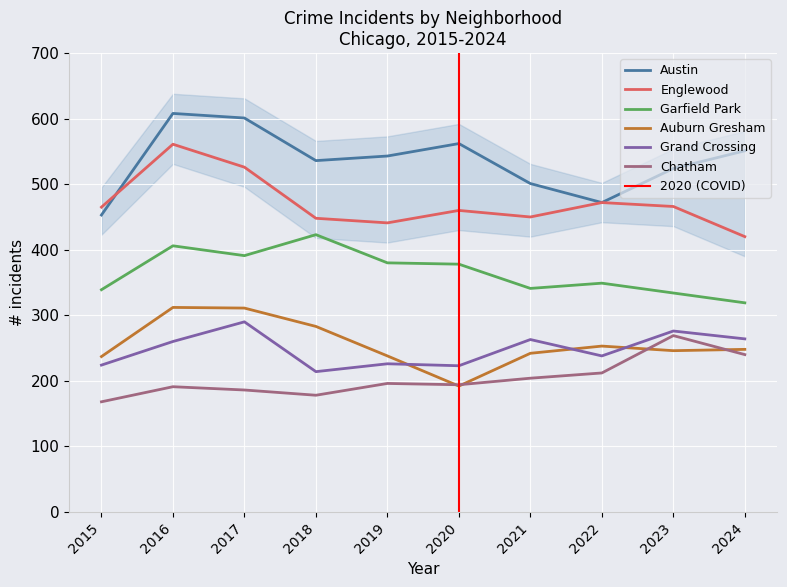

True or false: Chatham and Englewood cross at least once.

False